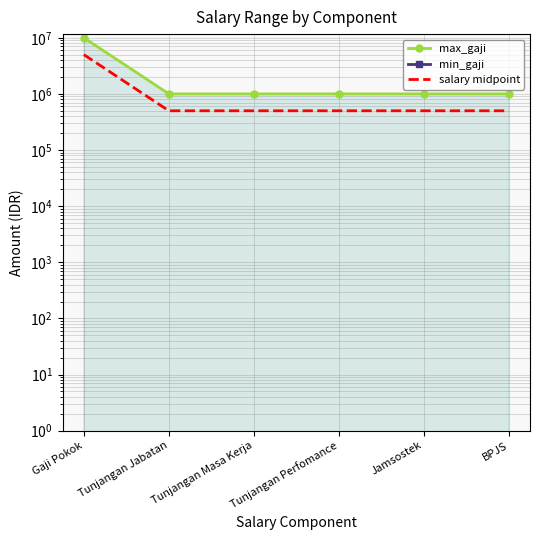

What is the label of the 4th point from the left?

Tunjangan Perfomance